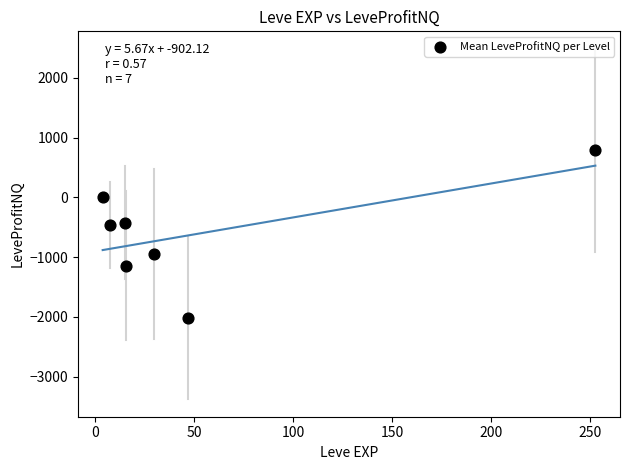

What is the average Y value?

-601.5